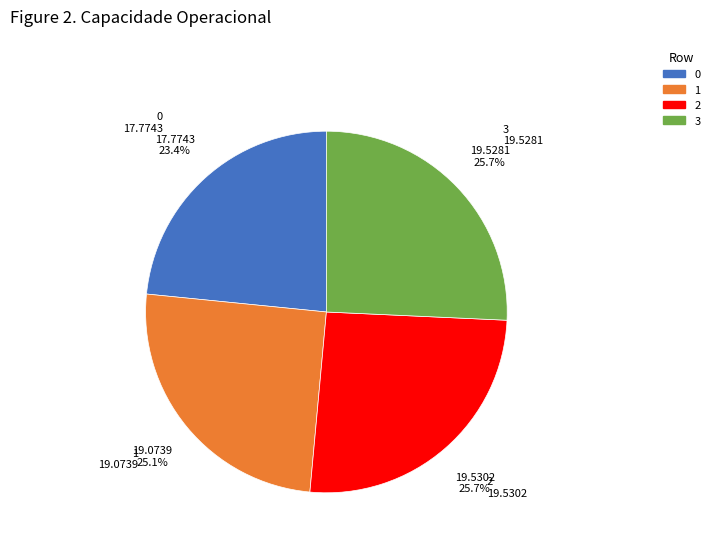

Count the number of slices in the pie.

4